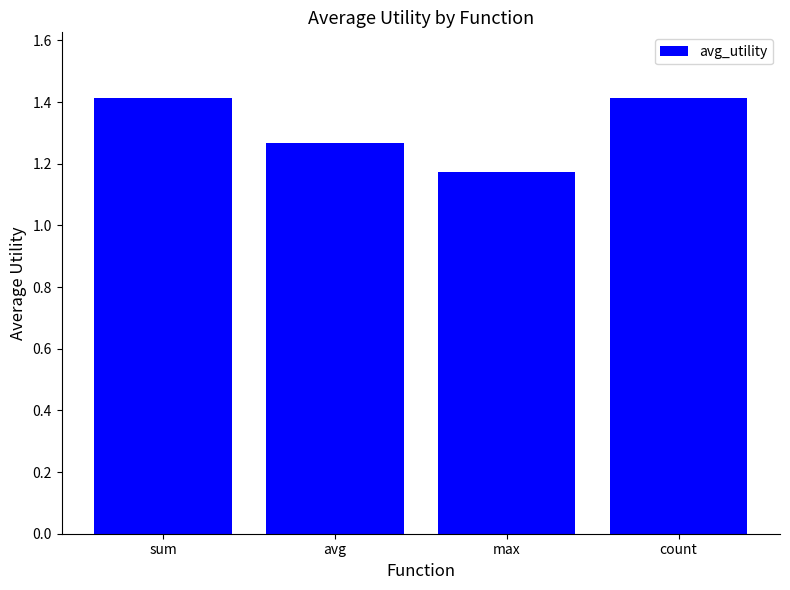

What is the greatest value displayed?

1.4